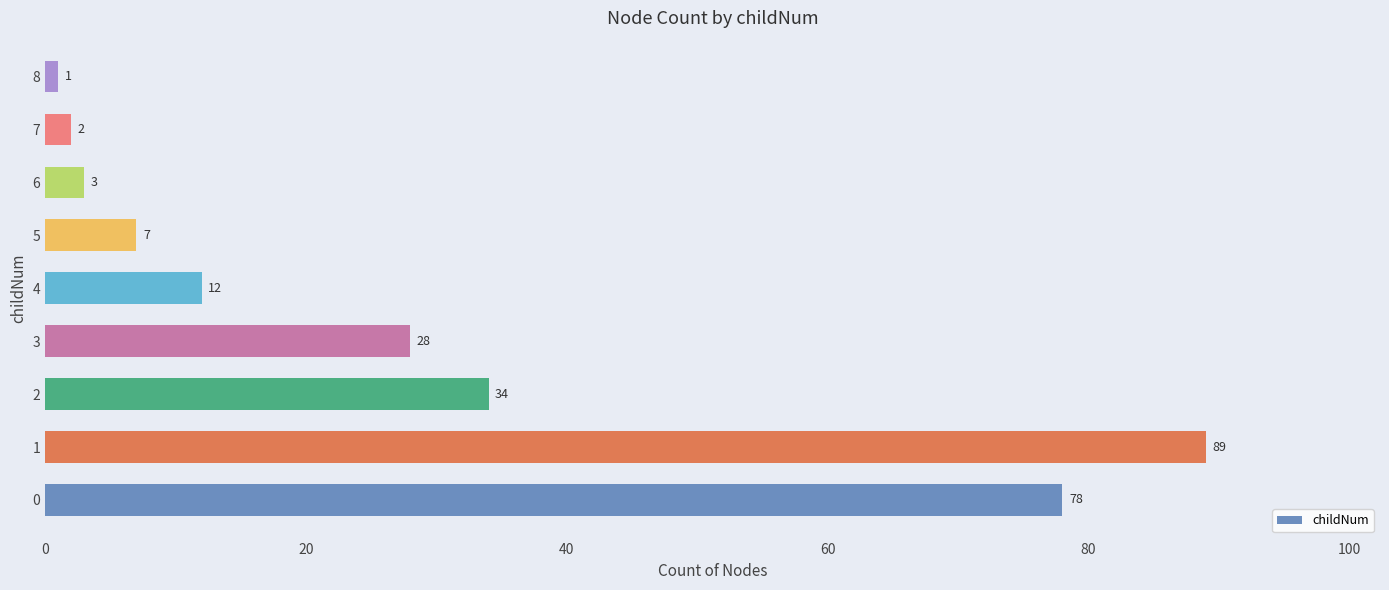

Between 4 and 6, which is larger?

4